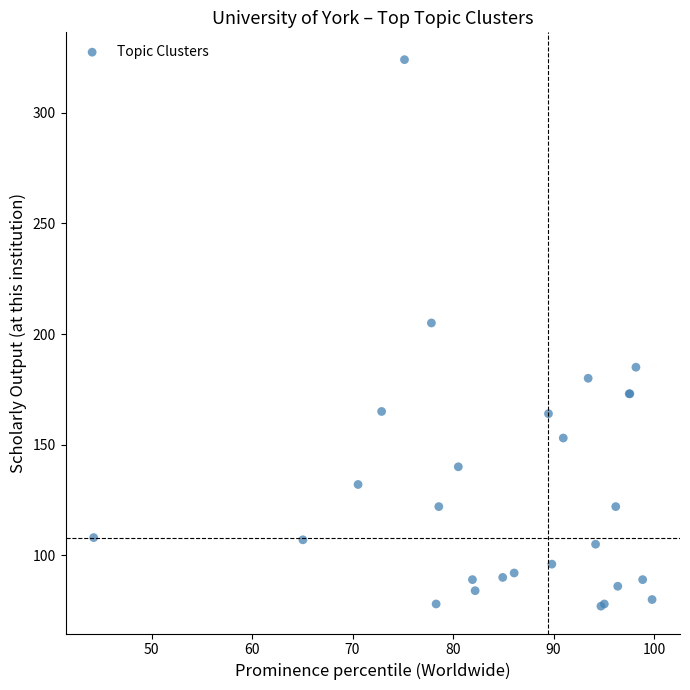

What Y value in the scatter plot is closest to 200?

205